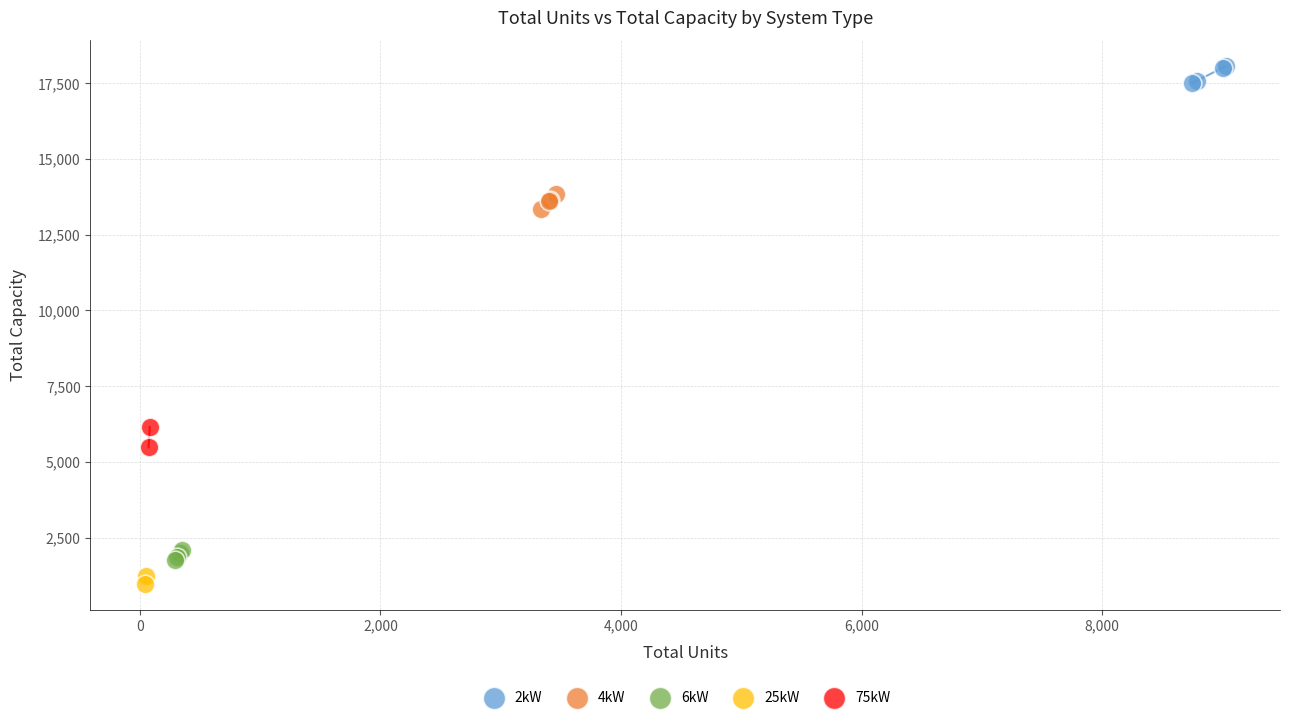

What are all the series names shown in the legend?

2kW, 4kW, 6kW, 25kW, 75kW